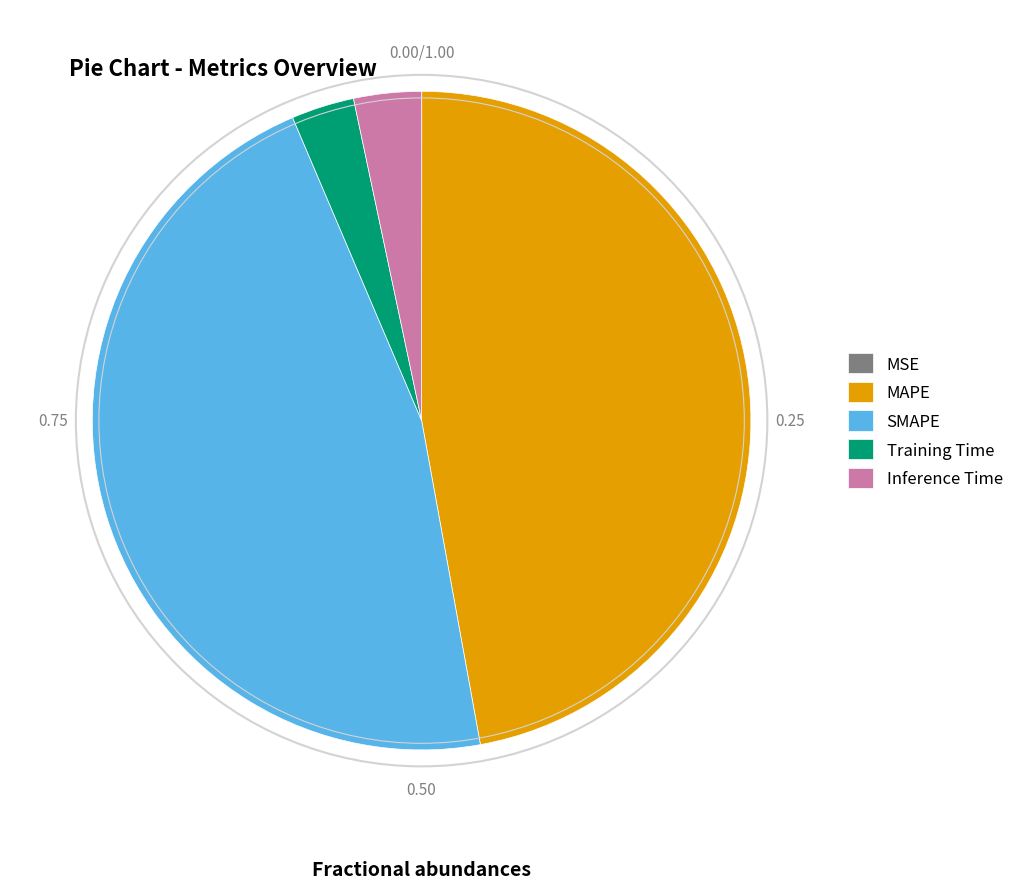

Is there a majority slice in this chart?

No